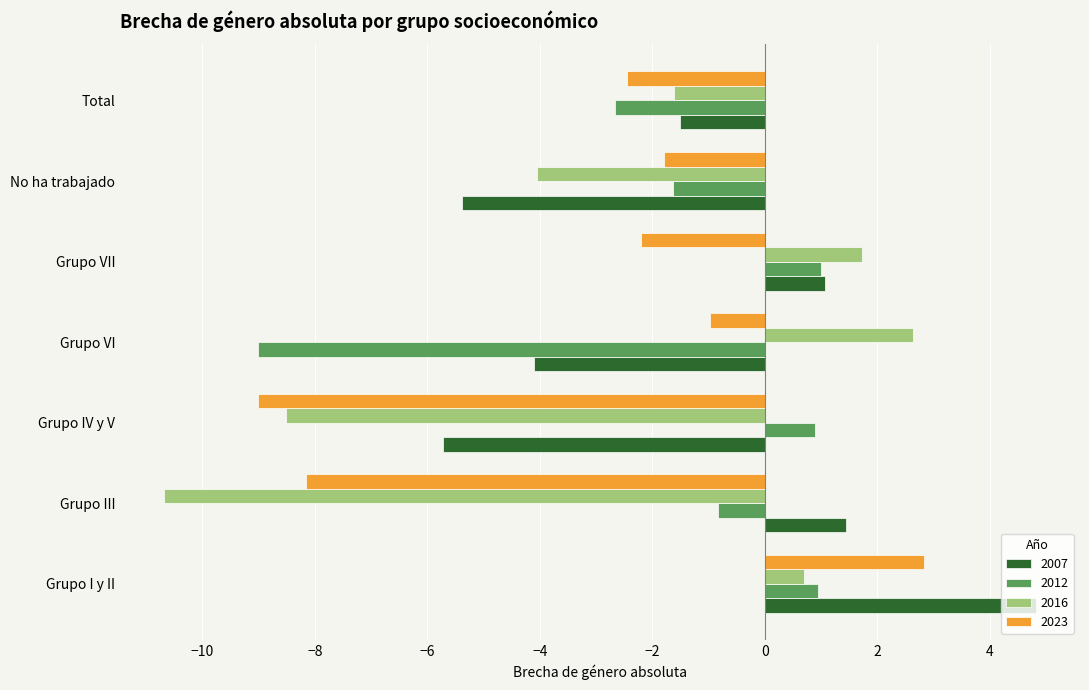

What value does the 2023 series have at No ha trabajado?

-1.8